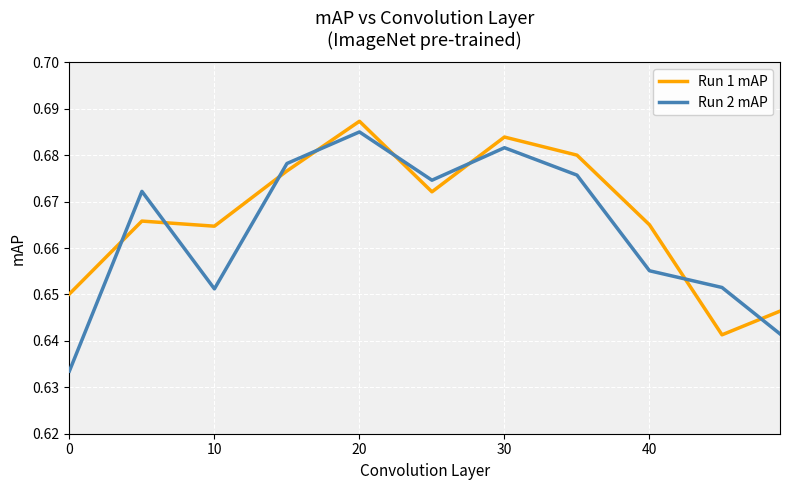

True or false: Run 1 mAP and Run 2 mAP intersect in this chart.

True